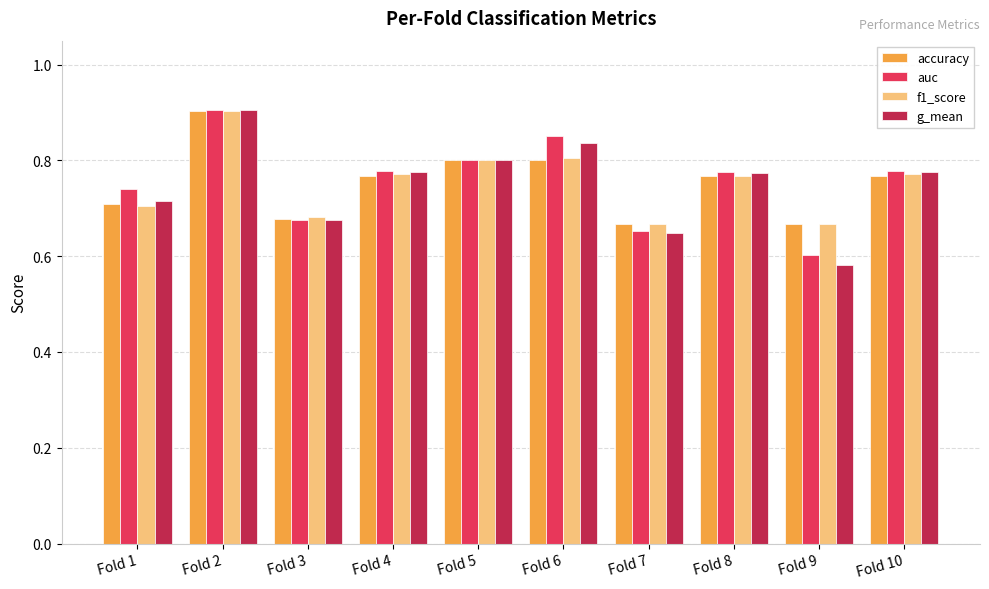

What is the difference between the auc values at Fold 7 and Fold 2?

0.3